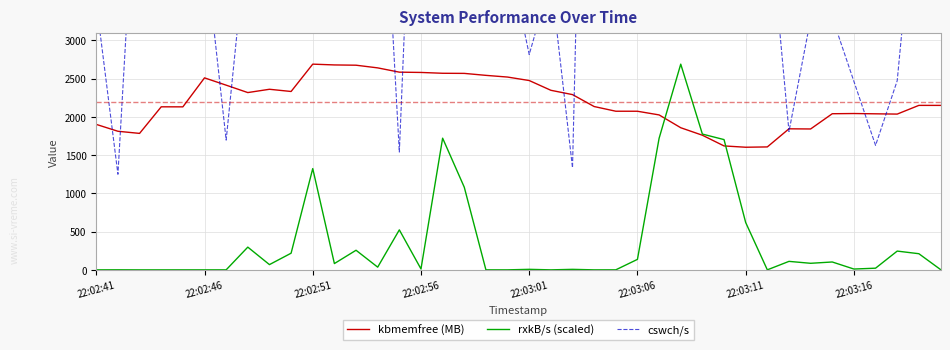

The rxkB/s (scaled) series shows 652.9 at 17. True or false?

False